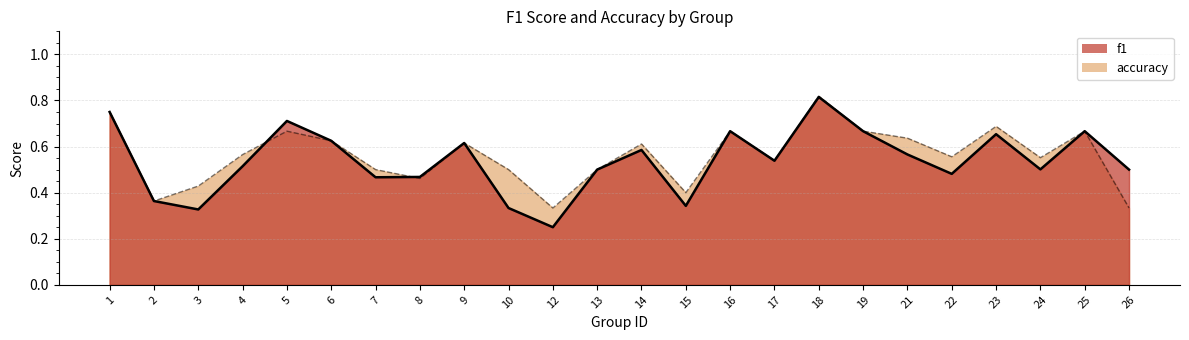

How many lines are shown in the chart?

2